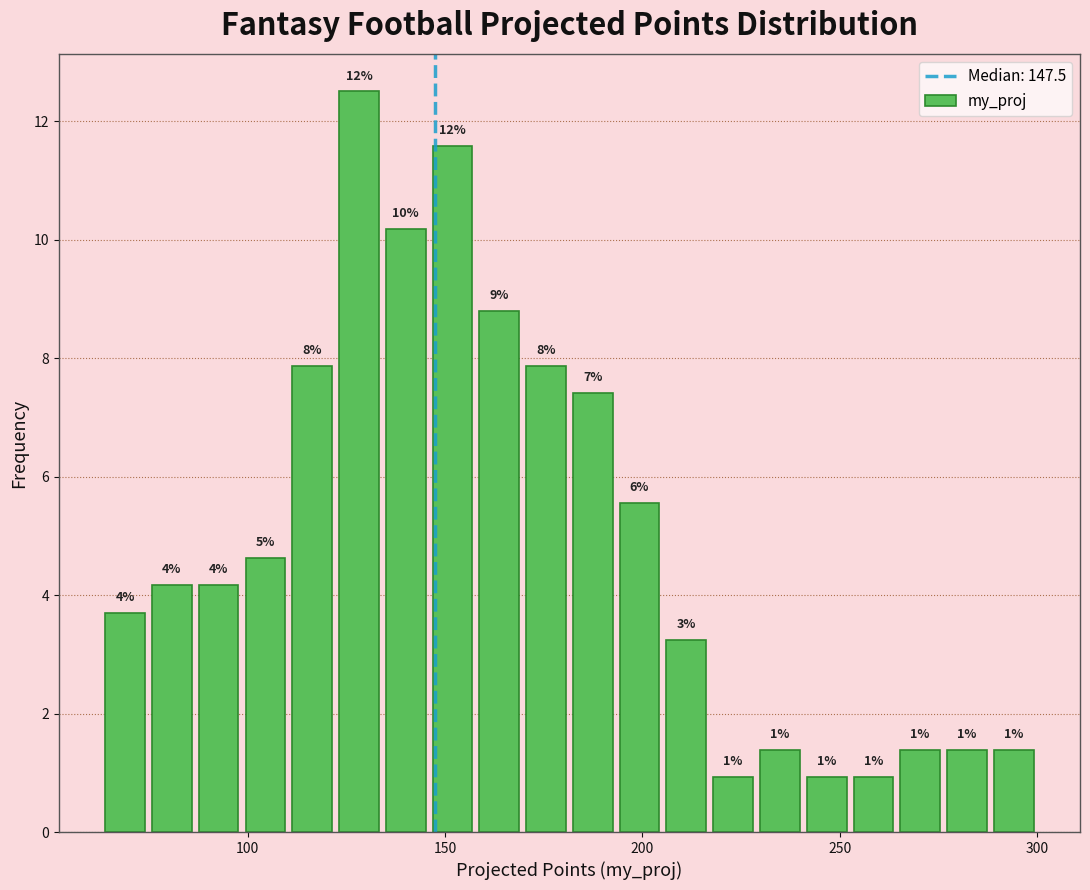

Read against the x-axis, roughly where is the centre of the tallest bar?

130